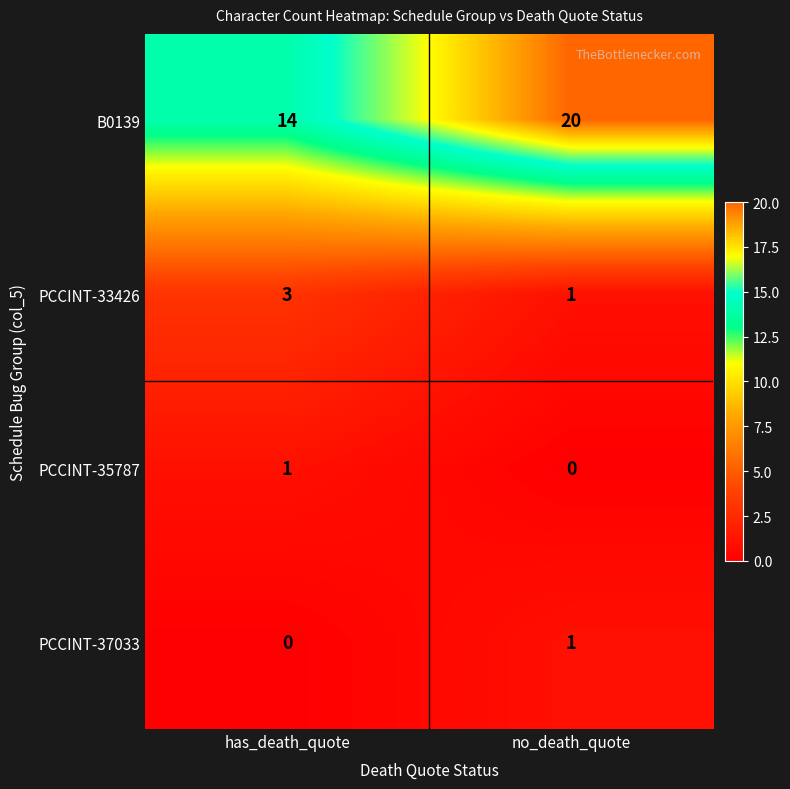

How many categories are shown in the chart?

2